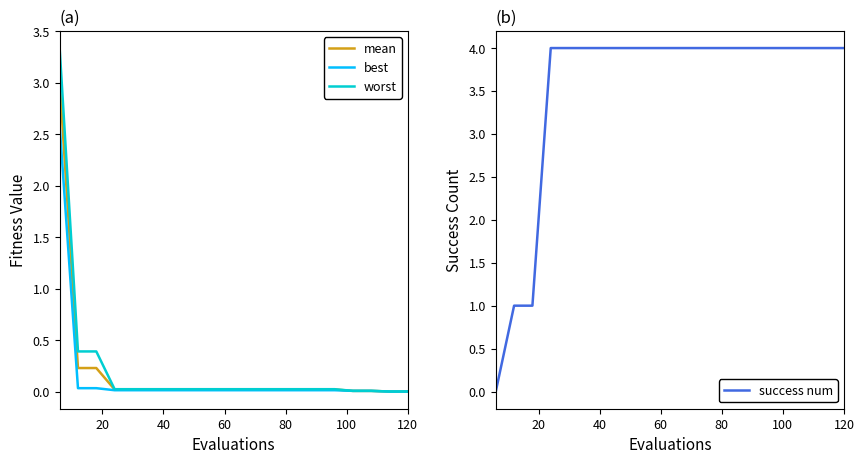

Reading left to right, what are all the values shown in this chart?

mean: 3.0	0.2	0.2	0.0	0.0	0.0	0.0	0.0	0.0	0.0	0.0	0.0	0.0	0.0	0.0	0.0	0.0	0.0	0.0	0.0
best: 2.6	0.0	0.0	0.0	0.0	0.0	0.0	0.0	0.0	0.0	0.0	0.0	0.0	0.0	0.0	0.0	0.0	0.0	0.0	0.0
worst: 3.3	0.4	0.4	0.0	0.0	0.0	0.0	0.0	0.0	0.0	0.0	0.0	0.0	0.0	0.0	0.0	0.0	0.0	0.0	0.0
success num: 0.0	1.0	1.0	4.0	4.0	4.0	4.0	4.0	4.0	4.0	4.0	4.0	4.0	4.0	4.0	4.0	4.0	4.0	4.0	4.0